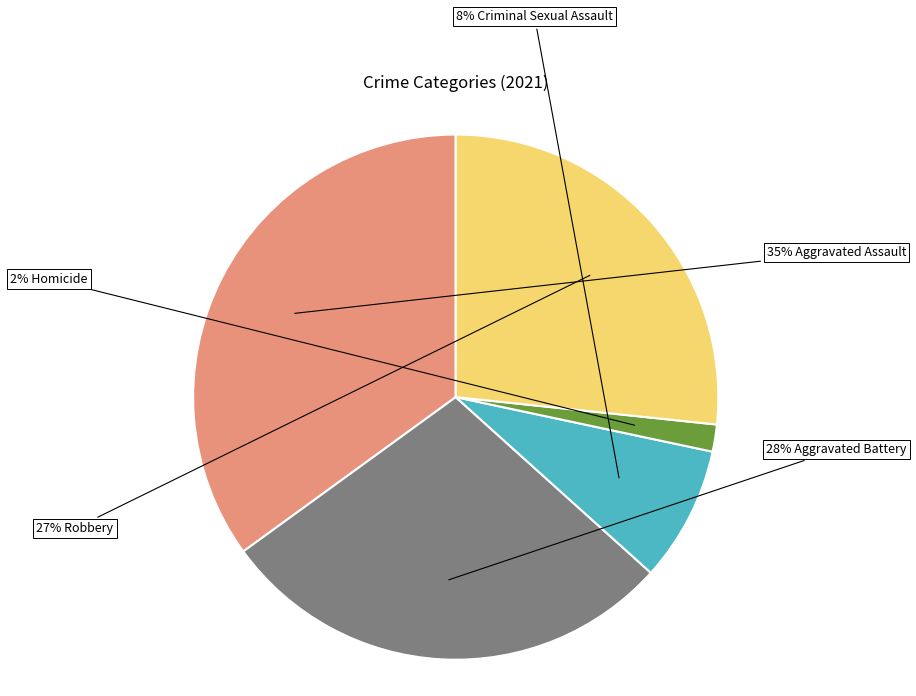

To the nearest percent, what is the average slice percentage?

20%